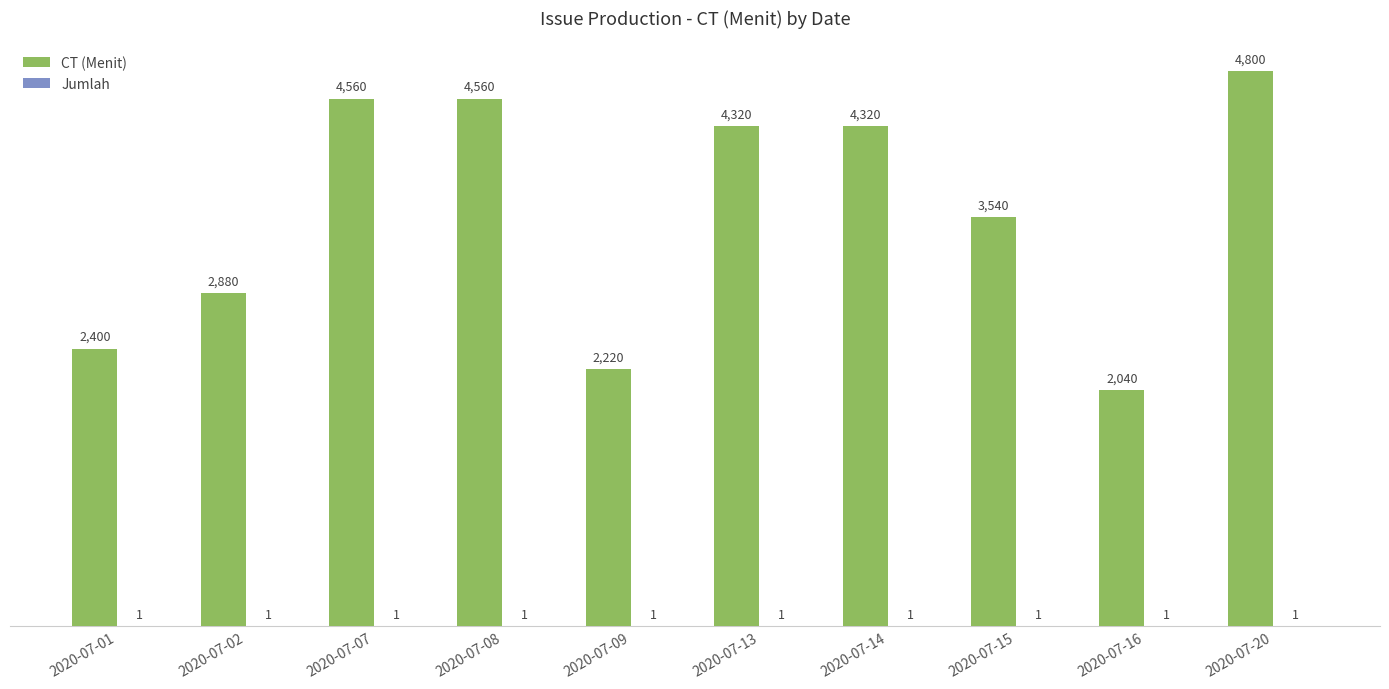

The value of CT (Menit) at 2020-07-13 is 932. True or false?

False